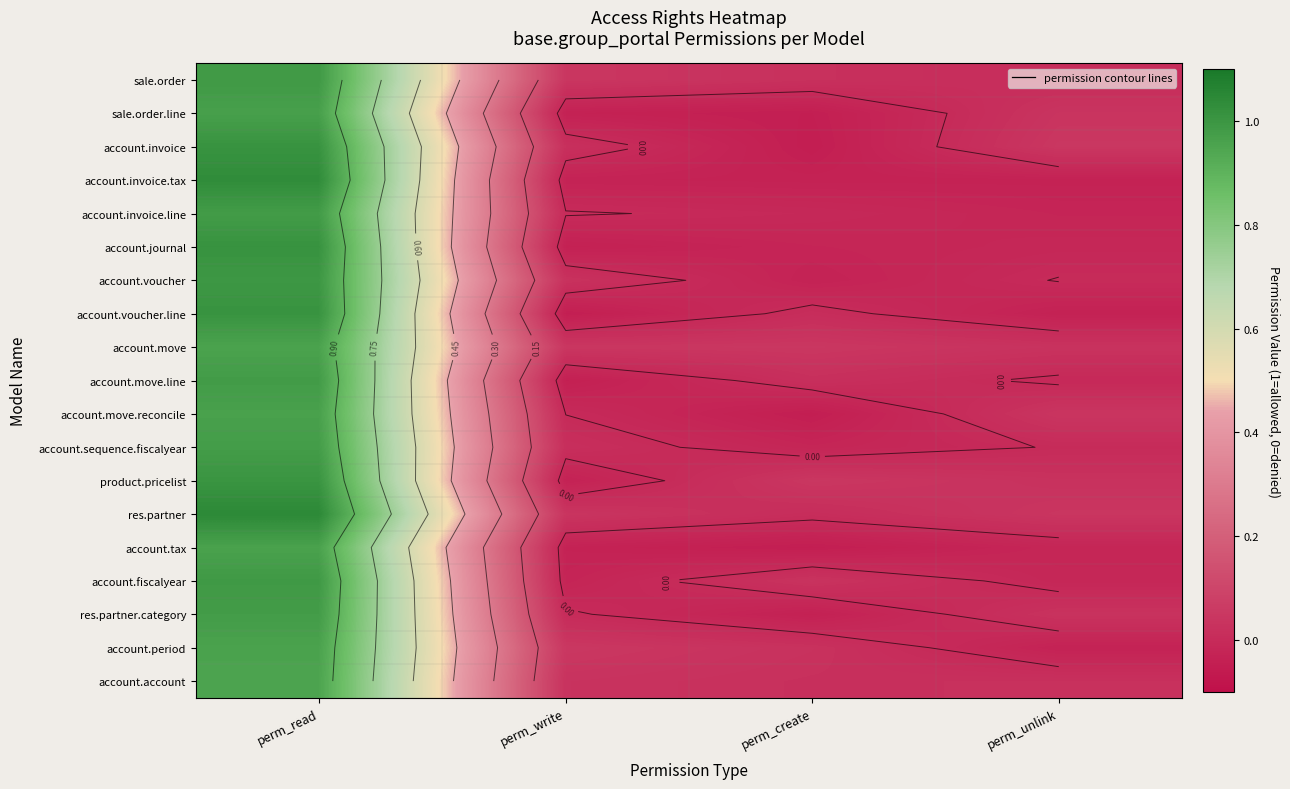

Which label corresponds to the smallest value in the chart?

perm_create